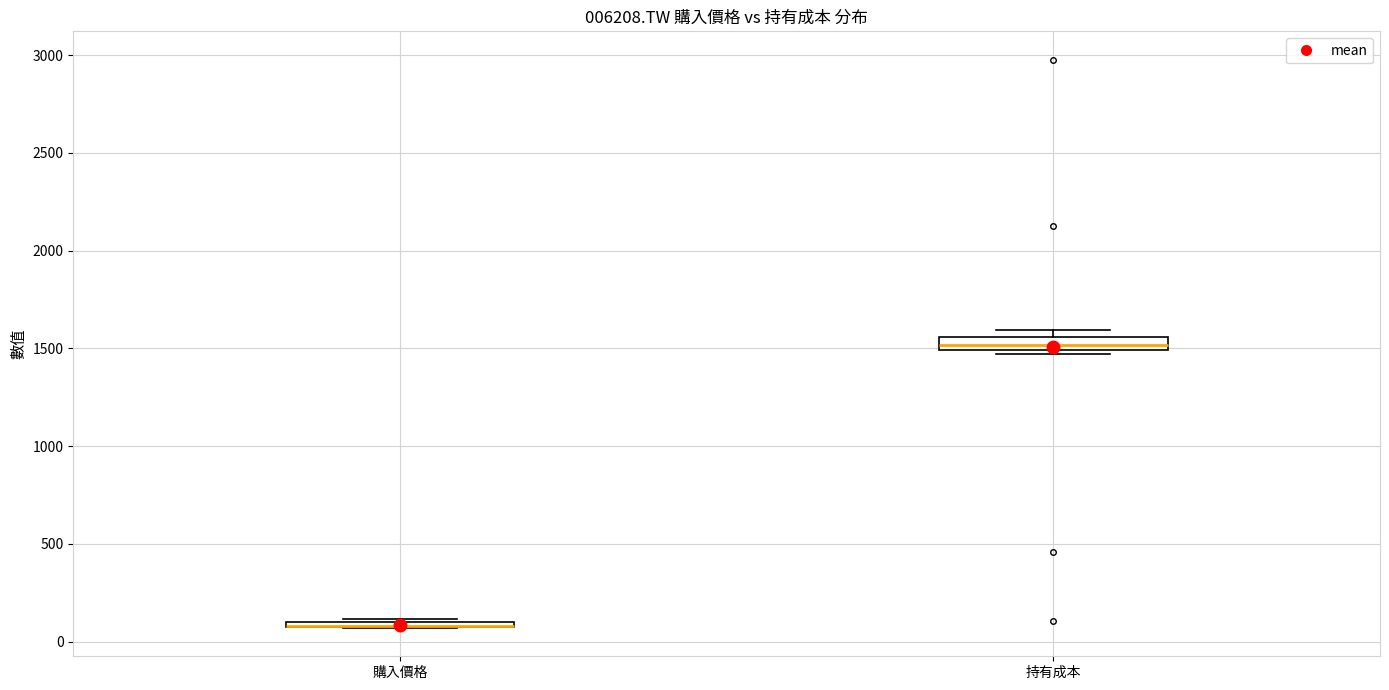

Where is the lower edge of the box for 持有成本 on the y-axis? The values are not printed on the chart, so give them approximately, as read against the axis.

1500